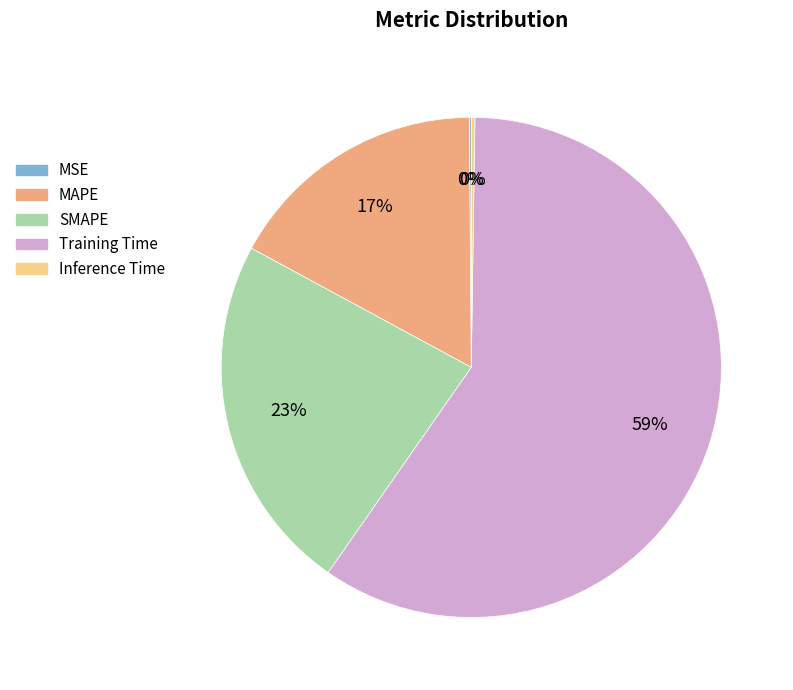

To the nearest percent, what is the difference between the MAPE and Training Time slice percentages?

42%